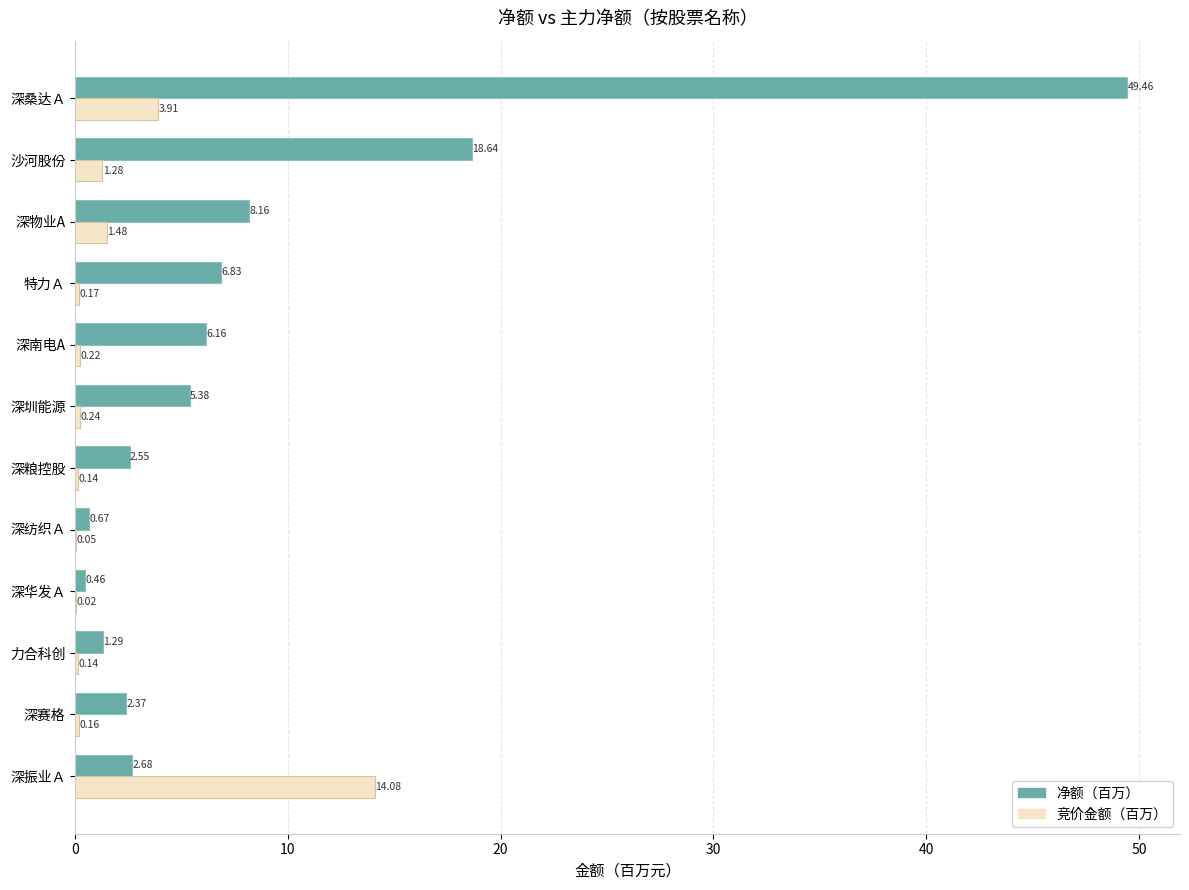

At which category does the chart reach its peak across all series?

深桑达Ａ